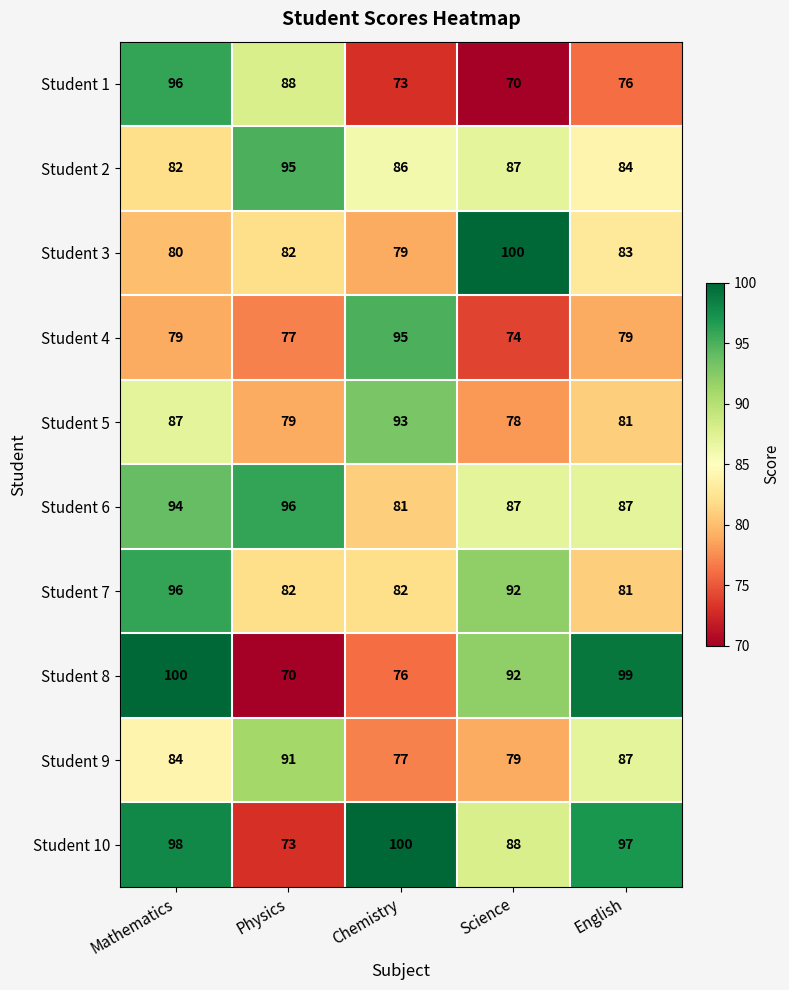

What is the spread (max minus min) of values at Science?

30